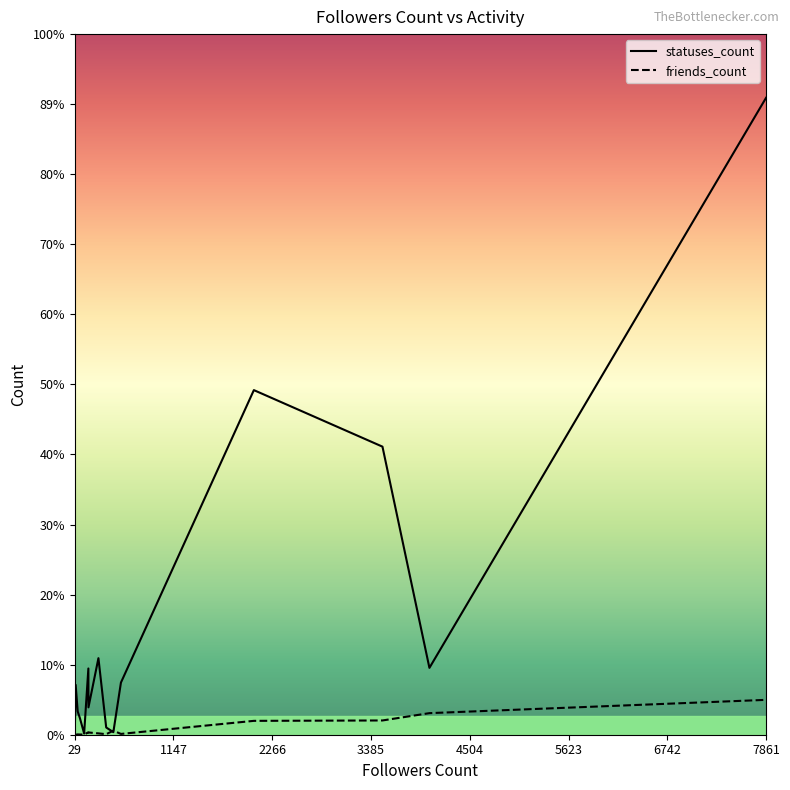

True or false: friends_count has more than 2 interior local peaks.

False